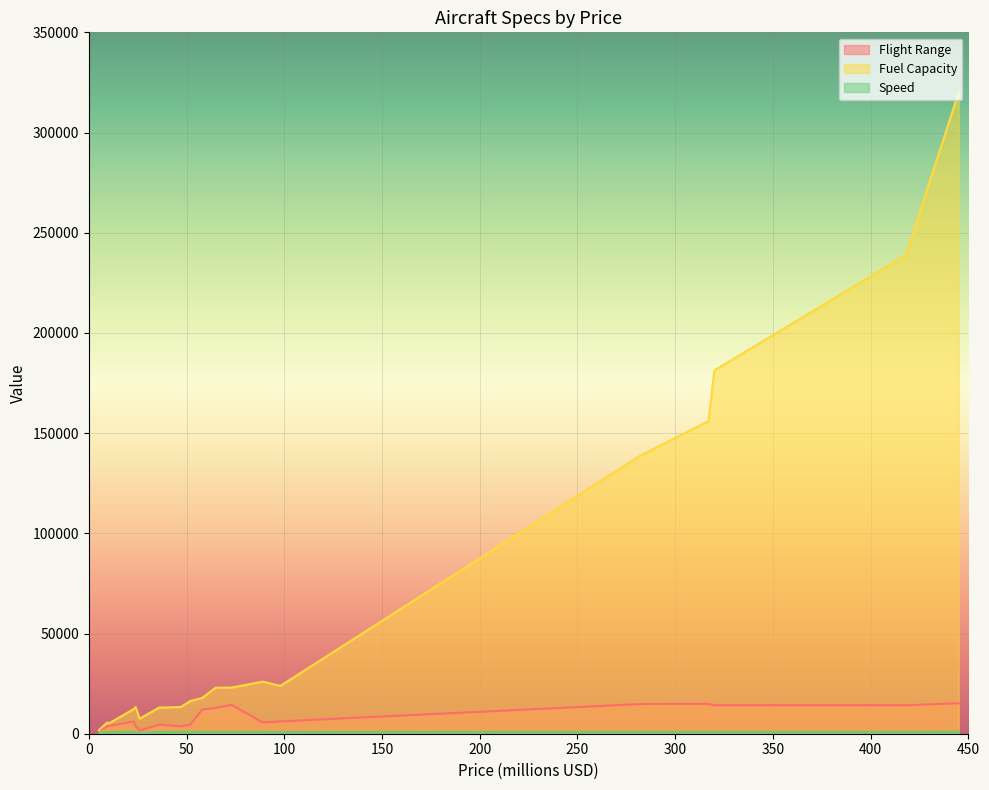

What is the difference between the maximum and second lowest values in the Fuel Capacity series?

317900